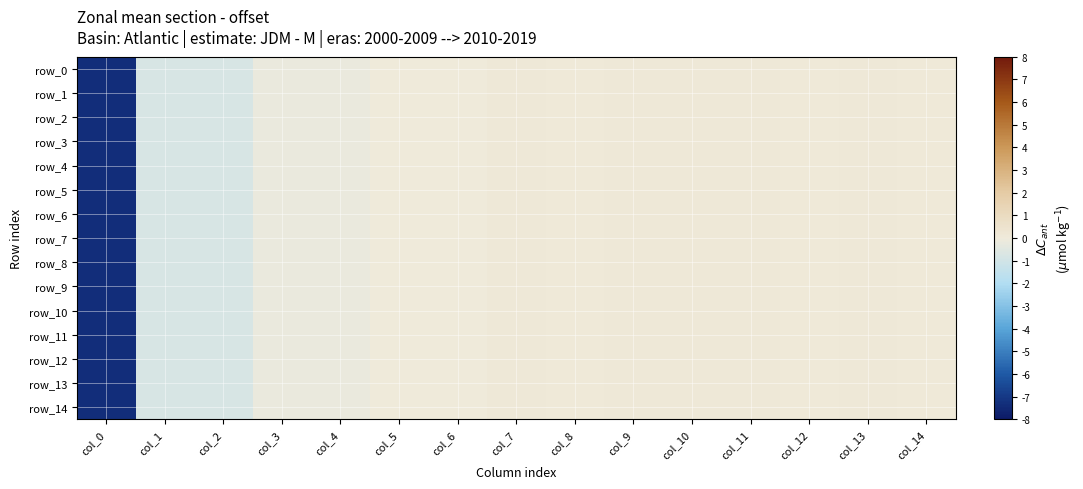

List the labels in order of row_5 value, smallest first.

col_0, col_1, col_2, col_4, col_3, col_6, col_5, col_12, col_8, col_14, col_9, col_10, col_13, col_11, col_7